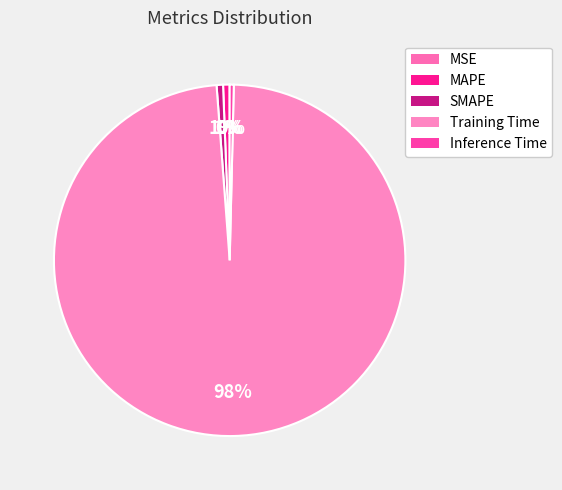

Which category has the biggest portion of the pie?

Training Time